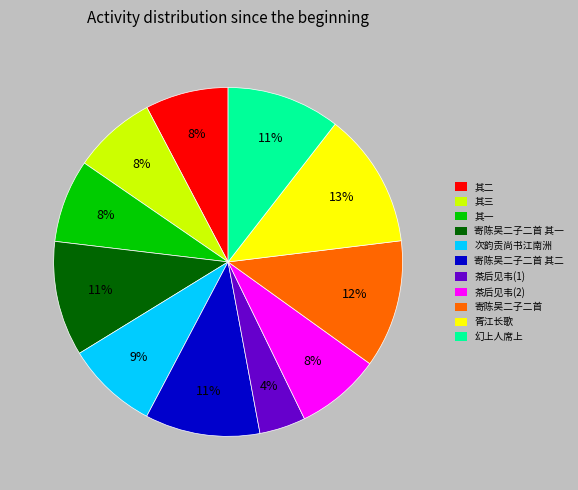

Is there any slice that represents more than half of the pie?

No